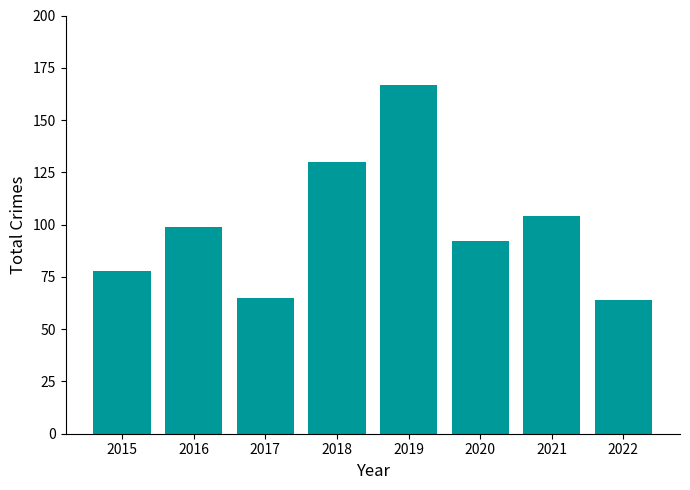

Reading left to right, extract all data points from this chart.

78	99	65	130	167	92	104	64